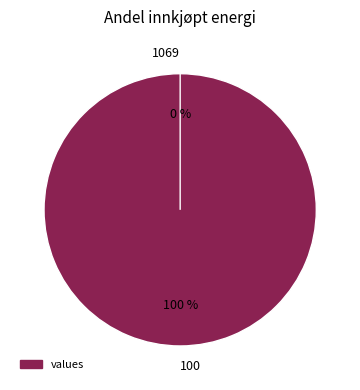

Is the sum of 1069 and 100 greater than half?

Yes